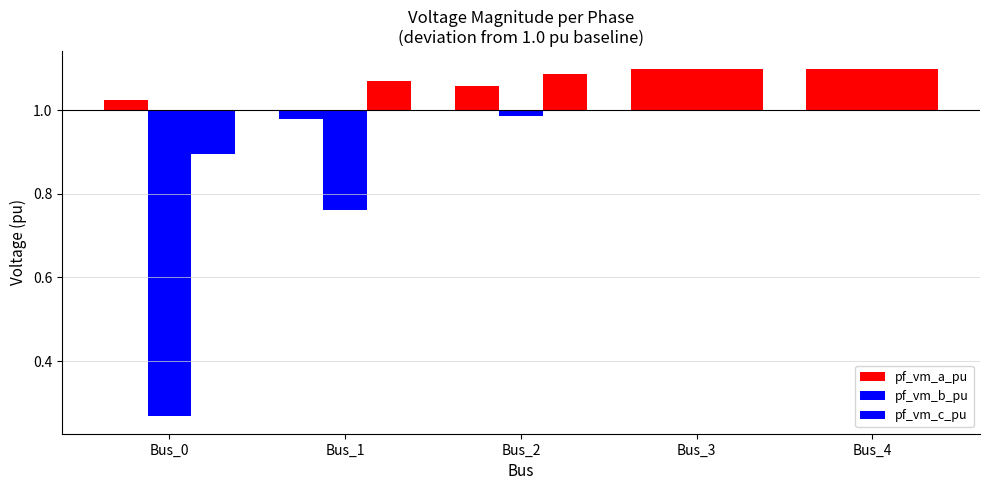

What is the value of the pf_vm_a_pu bar at the 3rd from the left?

0.1